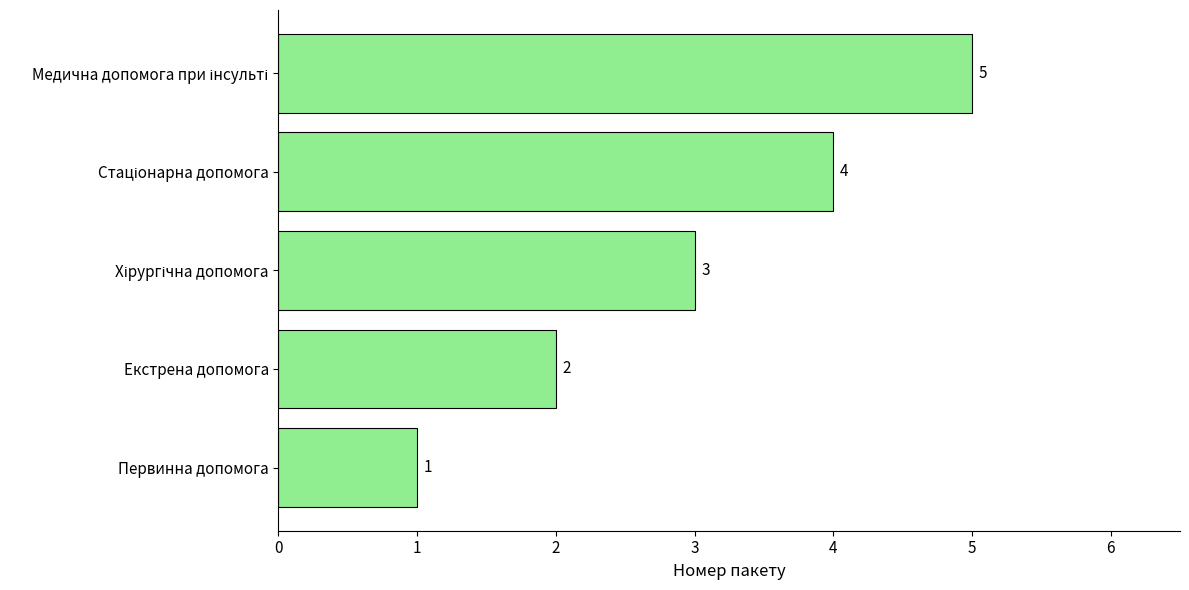

Count the values in the range 2 to 4.

3